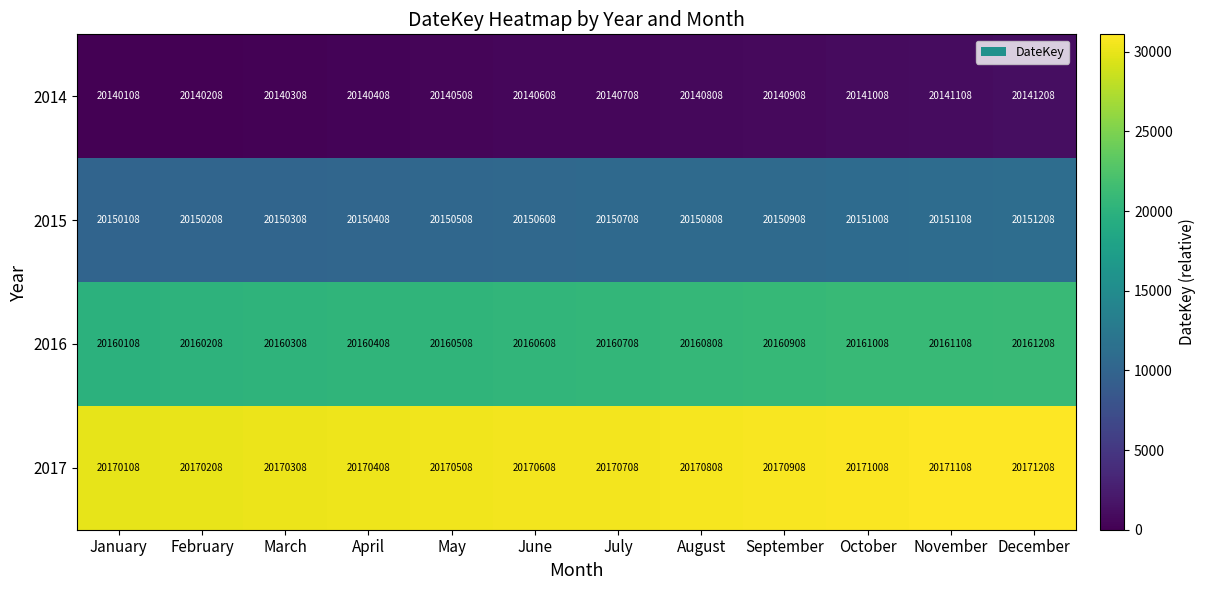

Is it true that 2016 equals 5550504 at May?

False